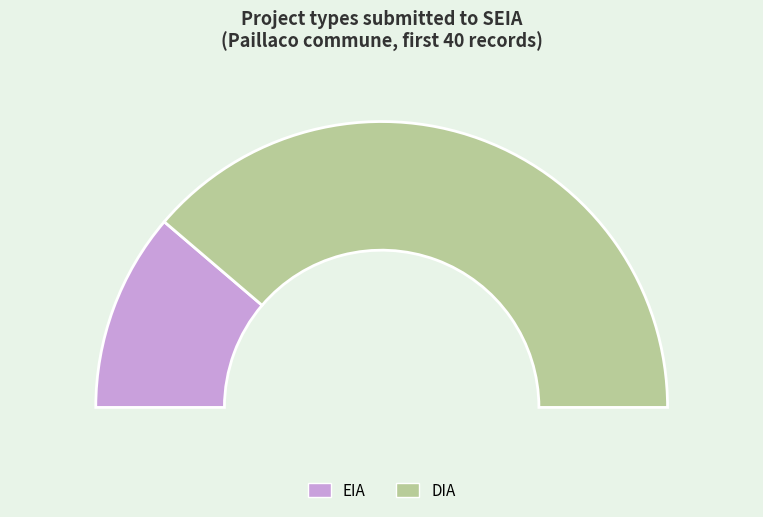

How many segments does this pie chart have?

2